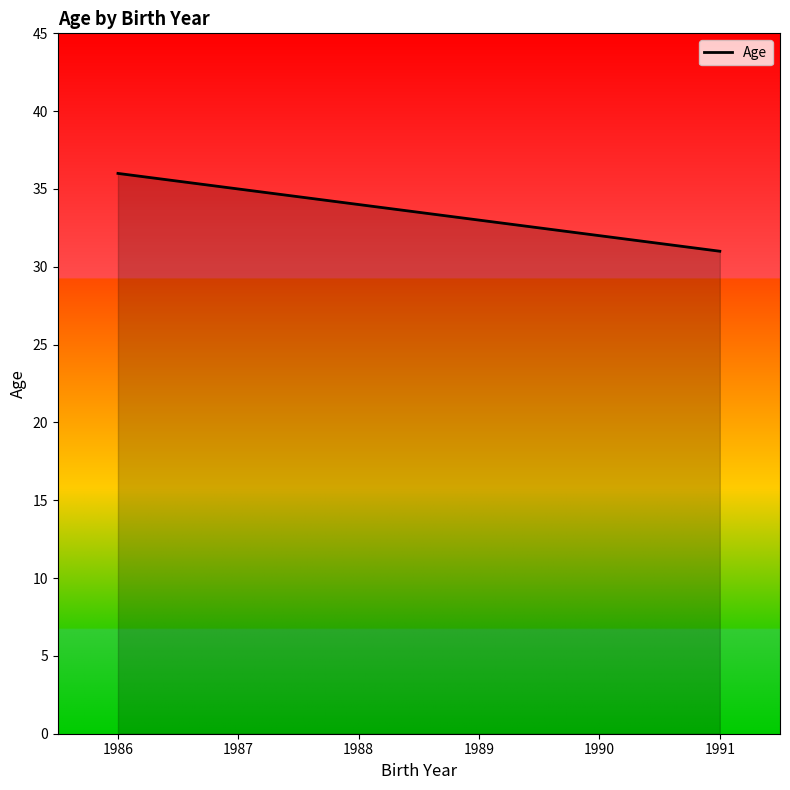

Between 1987 and 1988, which is larger?

1987